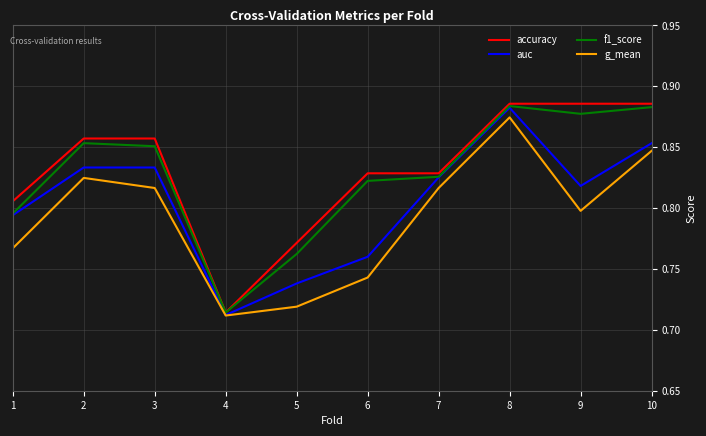

Which series has the largest range (max minus min)?

accuracy